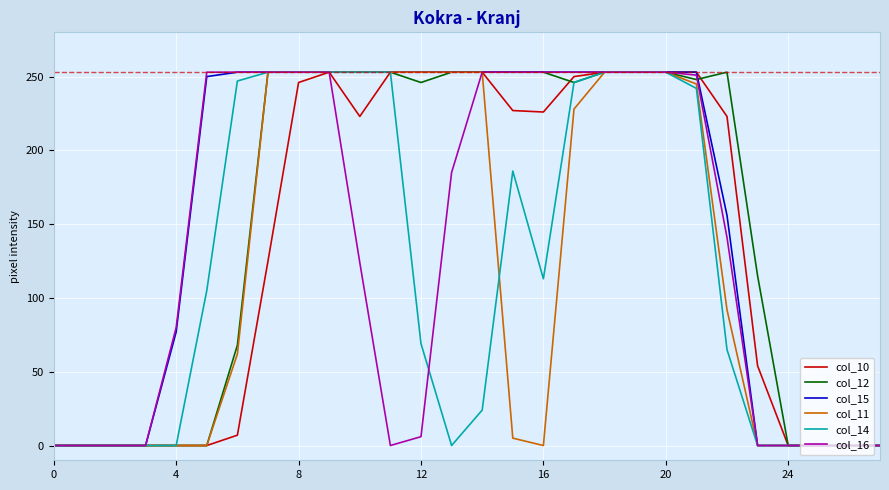

How many categories are shown in the chart?

28